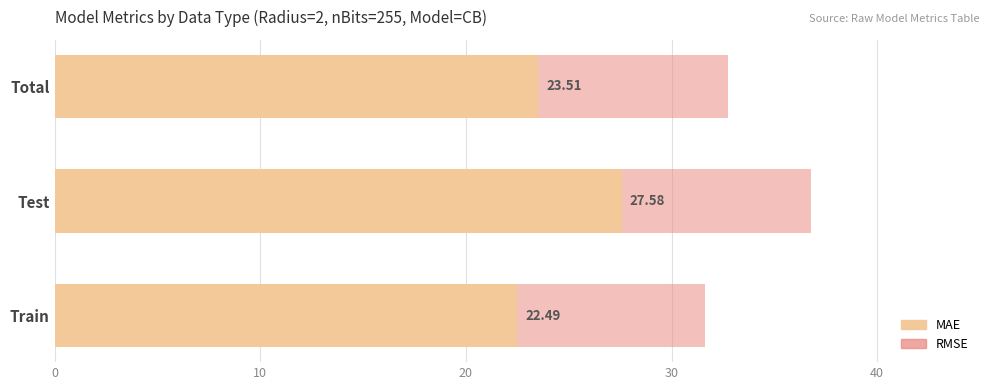

How many bars are there in total?

6